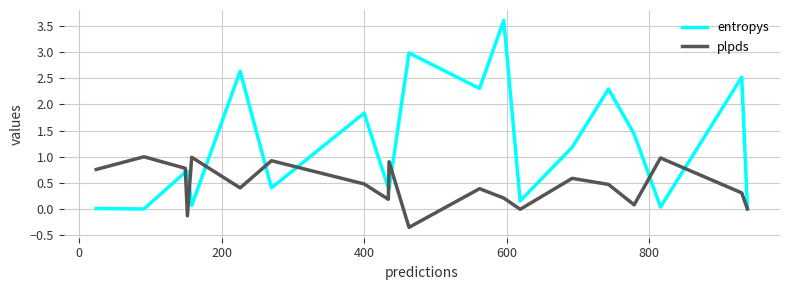

Rank the series by their maximum value, from highest to lowest.

entropys, plpds